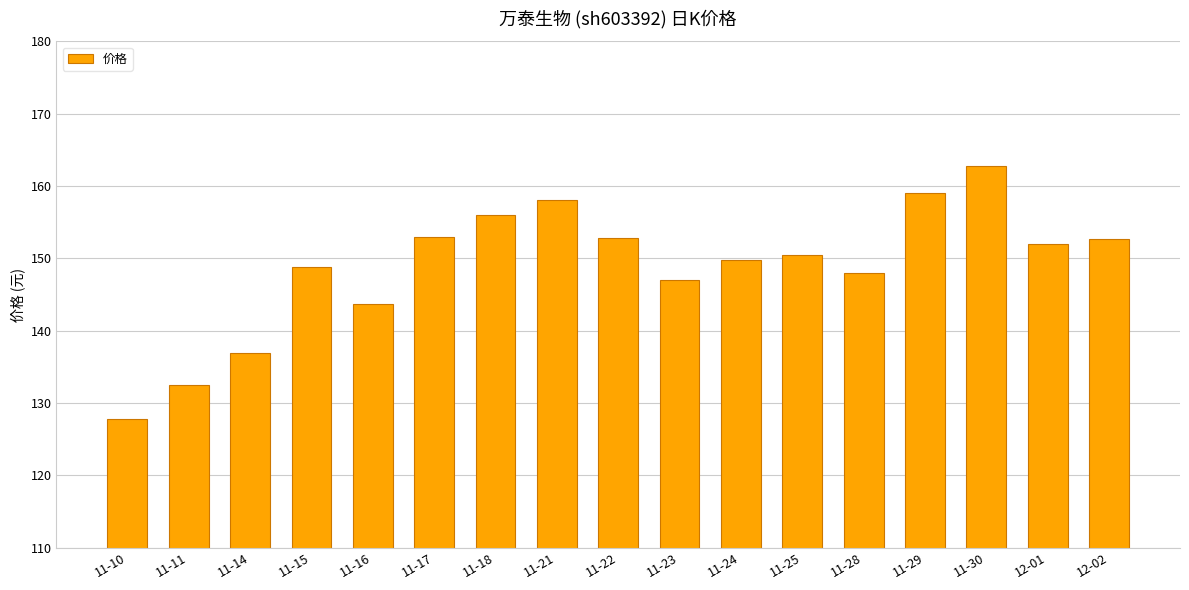

What is the sum of the values at 11-24 and 11-17?

302.7